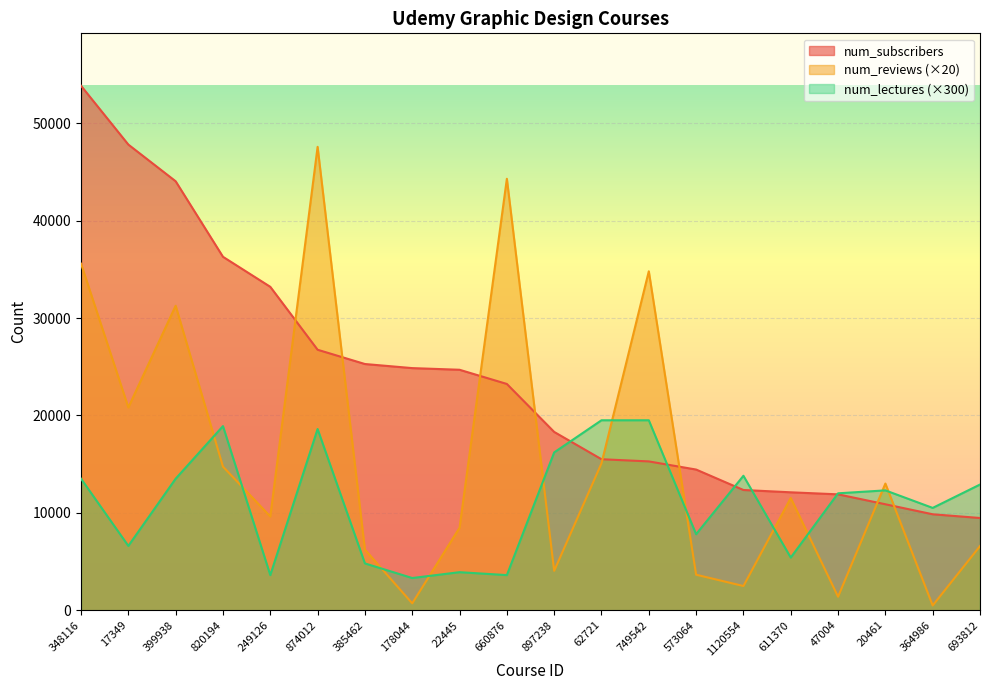

List the series in order of their peak value, lowest first.

num_lectures (×300), num_reviews (×20), num_subscribers